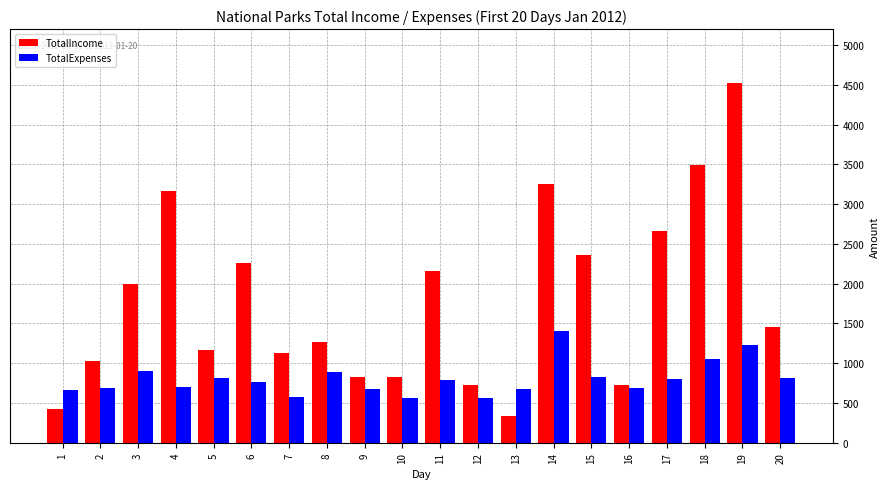

Rank the series at 19 from highest to lowest value.

TotalIncome, TotalExpenses